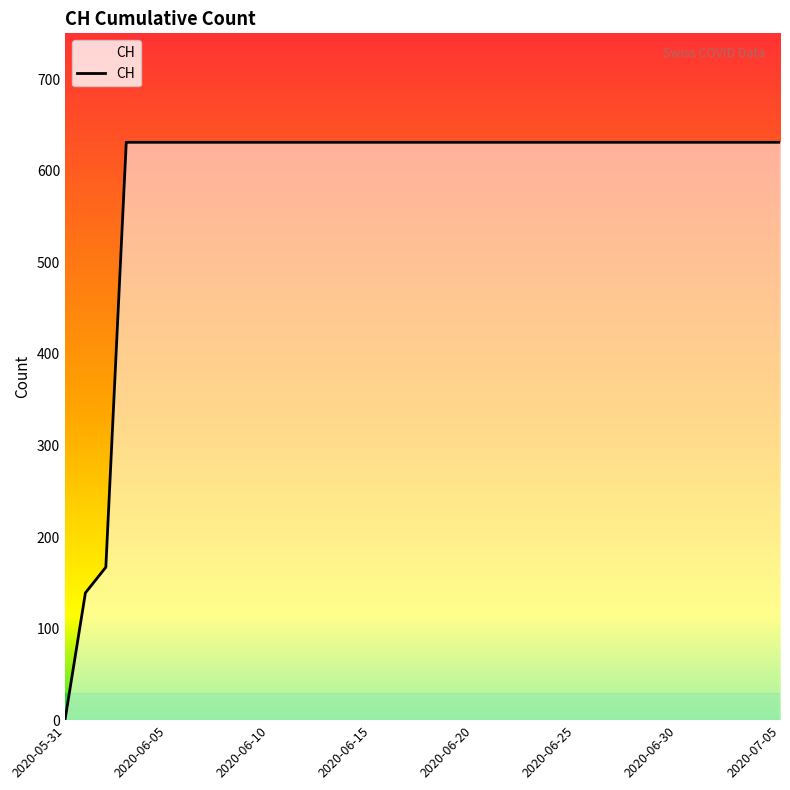

How many categories are shown in the chart?

36